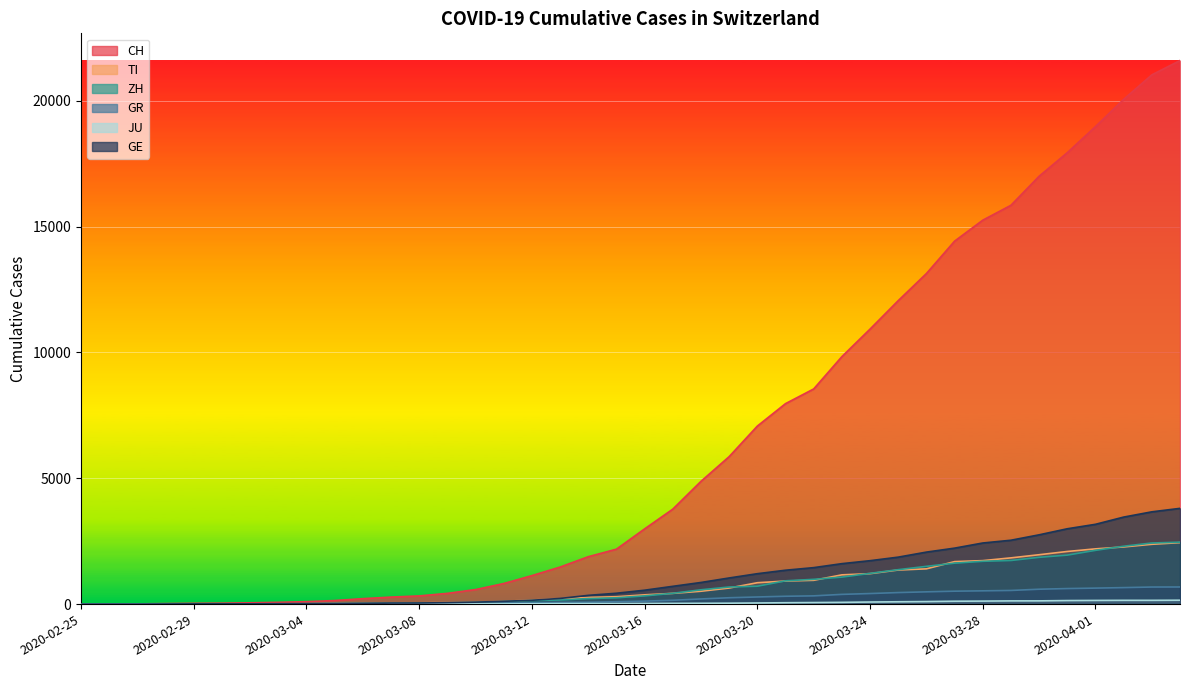

How many lines are shown in the chart?

6